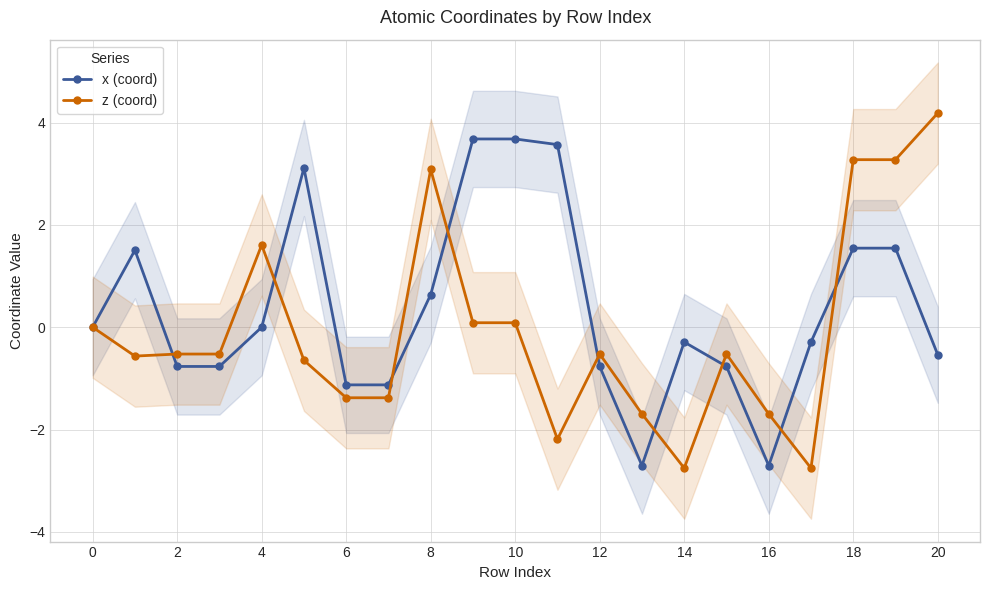

At which label does z (coord) reach its minimum?

14